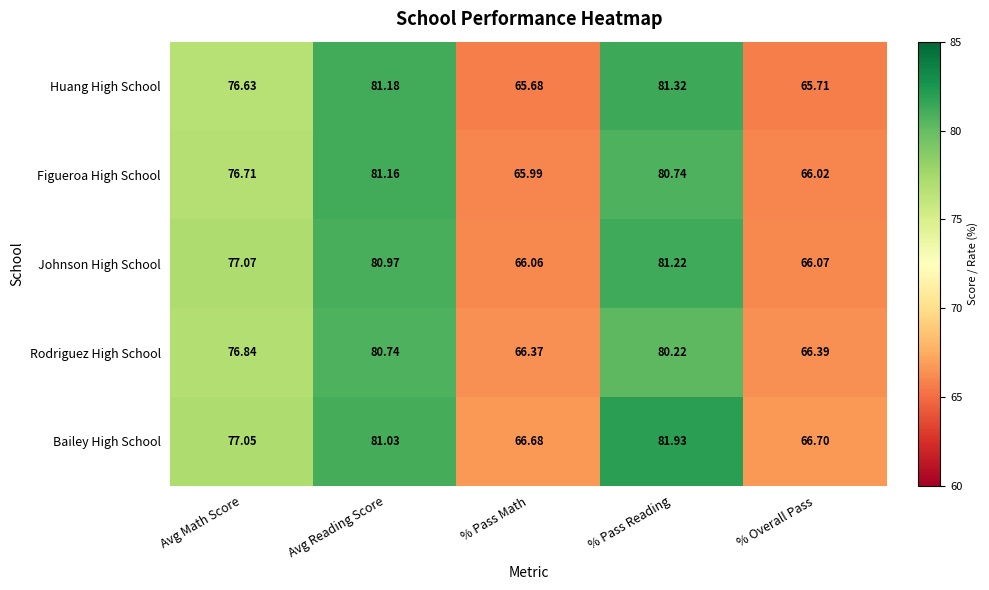

Count the number of data series in this chart.

5